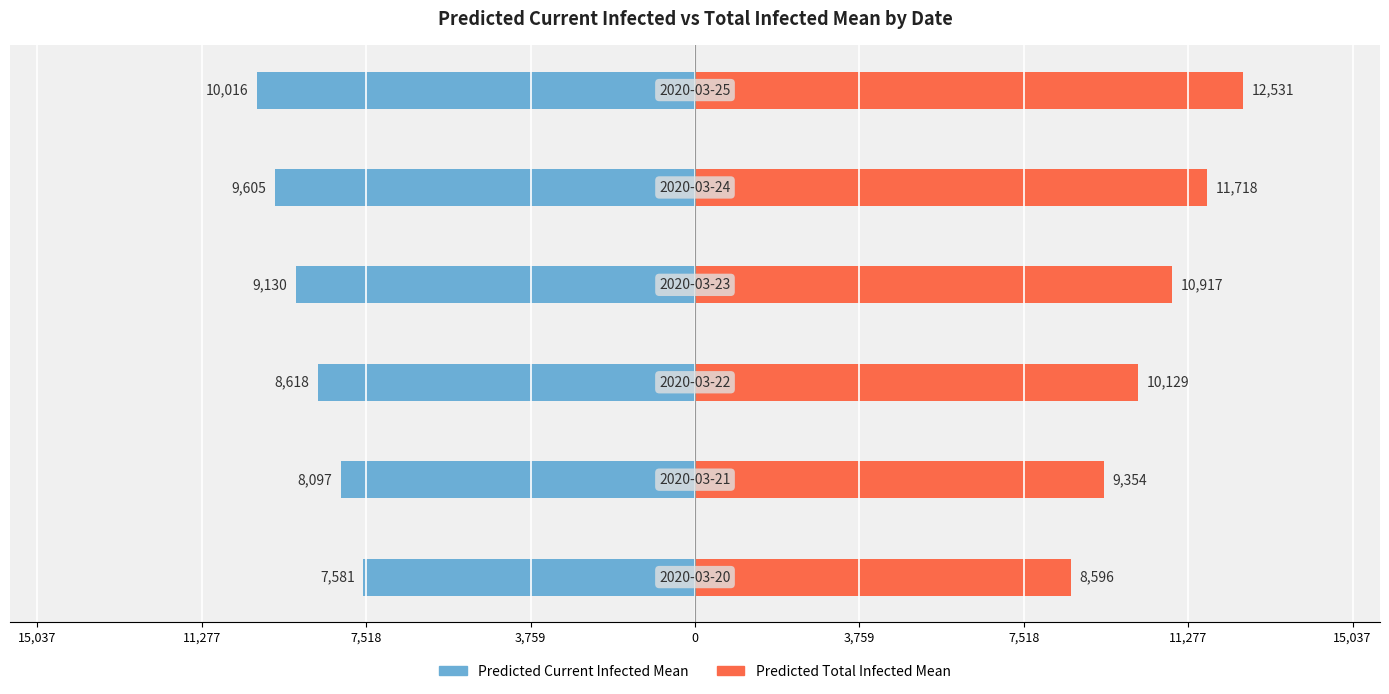

Reading left to right, extract all data points from this chart.

Predicted Current Infected Mean: 15,037=-7581	11,277=-8097	7,518=-8618	3,759=-9130	0=-9605	3,759=-10016
Predicted Total Infected Mean: 15,037=8596	11,277=9354	7,518=10129	3,759=10917	0=11718	3,759=12531